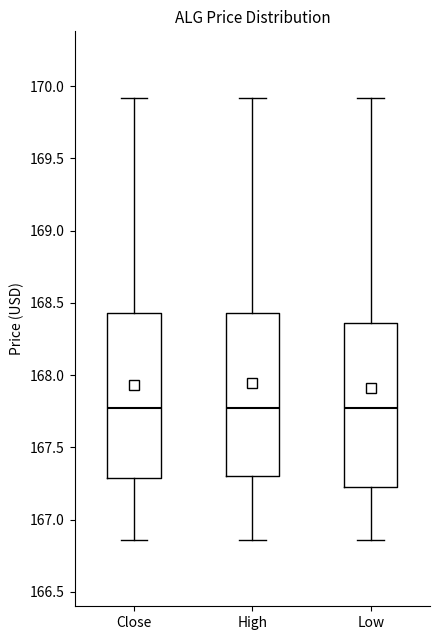

Reading left to right, transcribe this box plot: for each box, give where its median line is, the range the box spans, and where its two whiskers end, as read against the y-axis. The values are not printed on the chart, so give them approximately, as read against the axis.

Close: median 167.75, box 167.30 to 168.45, whiskers 166.85 to 169.90
High: median 167.75, box 167.30 to 168.45, whiskers 166.85 to 169.90
Low: median 167.75, box 167.25 to 168.35, whiskers 166.85 to 169.90